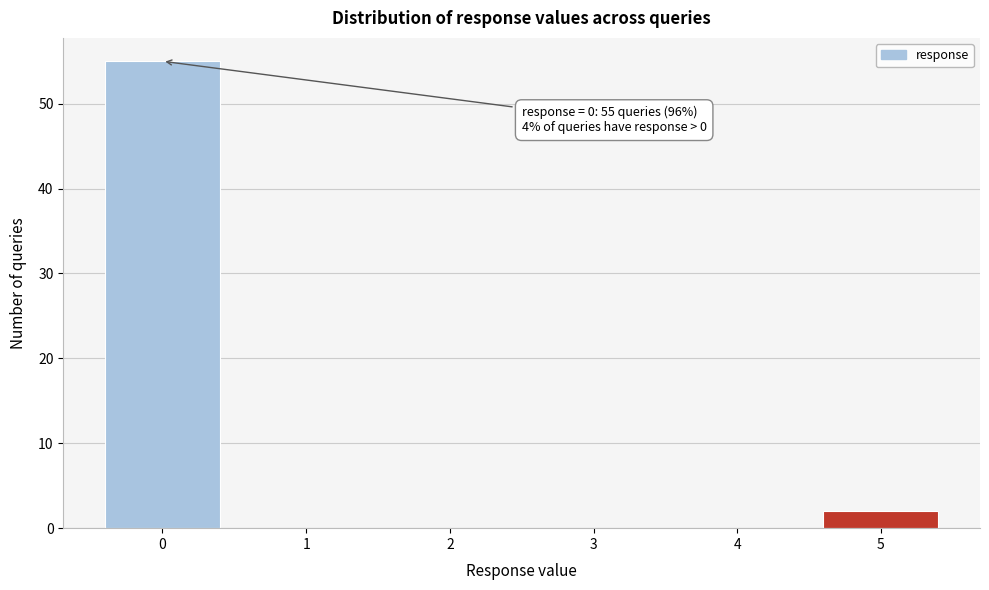

Over which range of the x-axis is the bar tallest?

-0.5 to 0.5